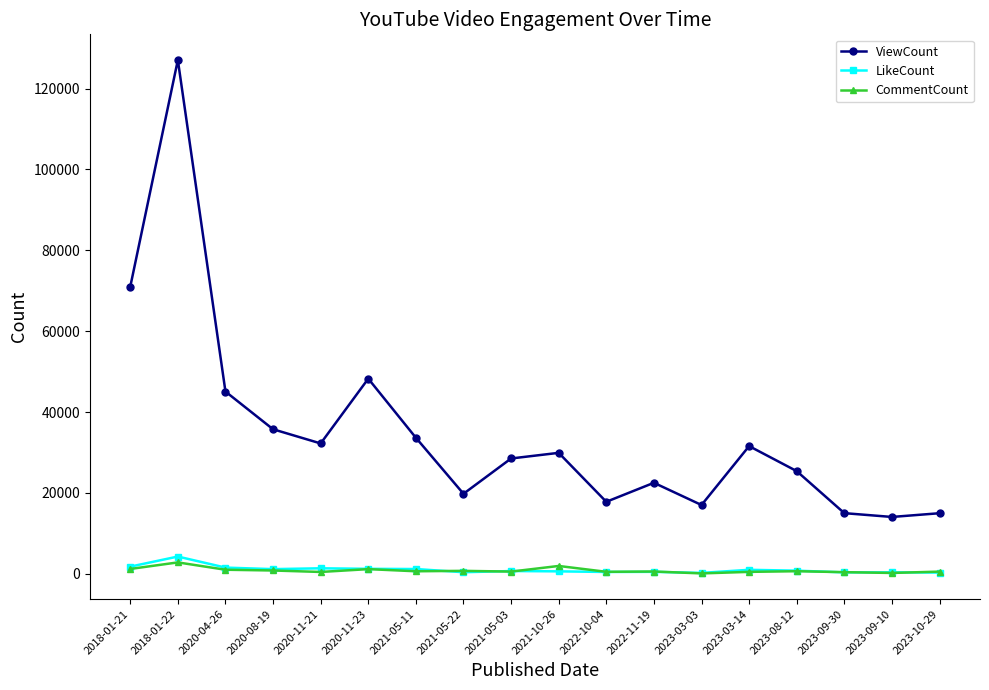

True or false: ViewCount and LikeCount cross at least once.

False